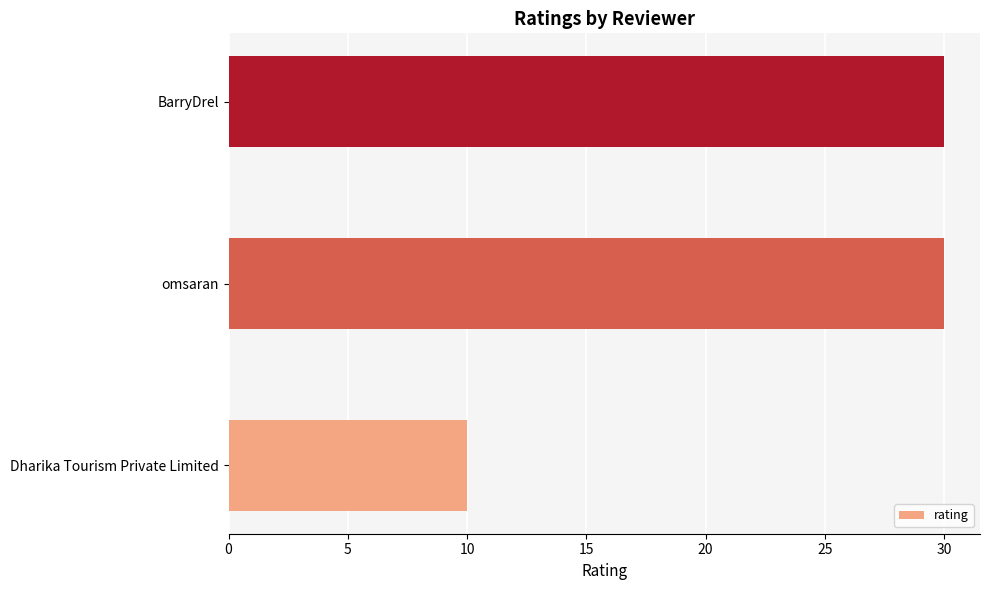

Which label corresponds to the smallest value in the chart?

Dharika Tourism Private Limited